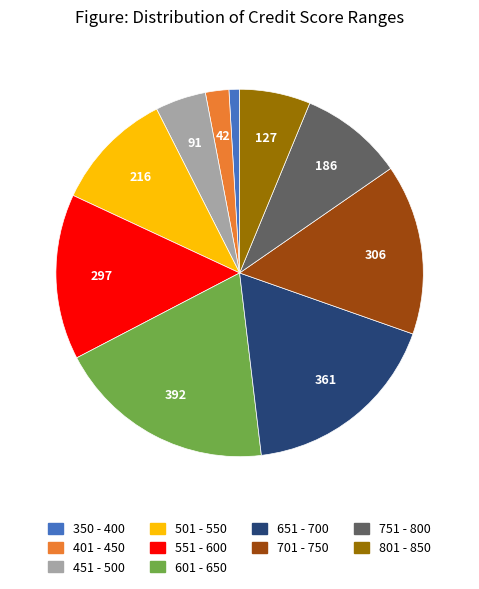

Count the number of slices in the pie.

10